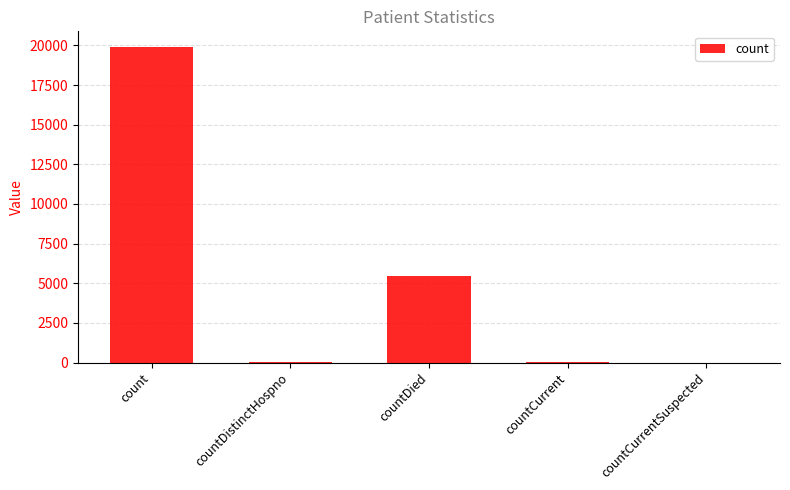

What is the maximum value shown in the chart?

19894